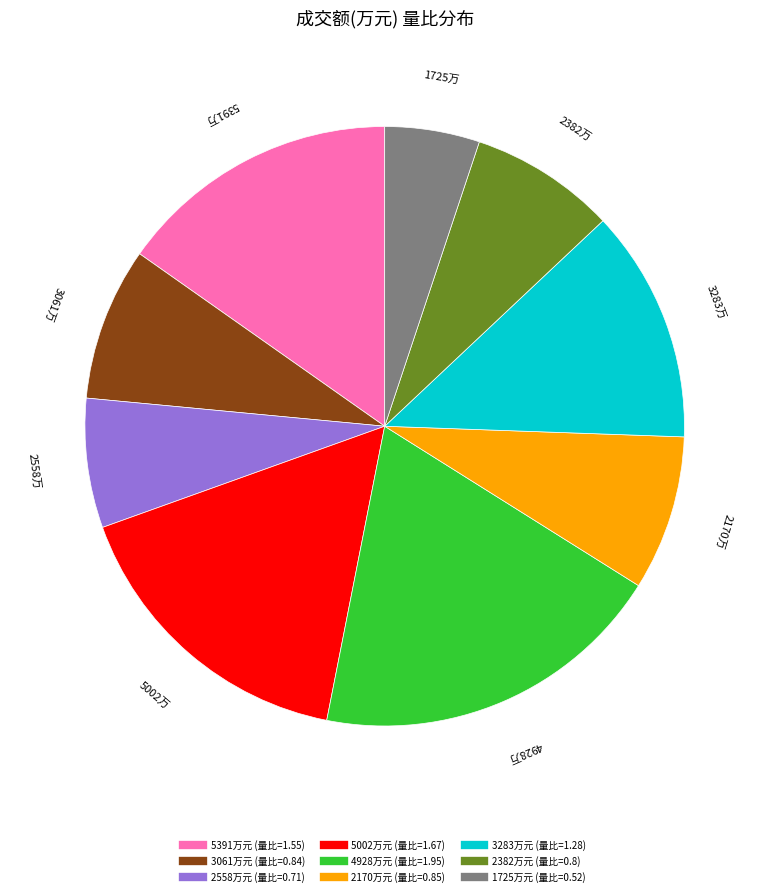

Is there a majority slice in this chart?

No